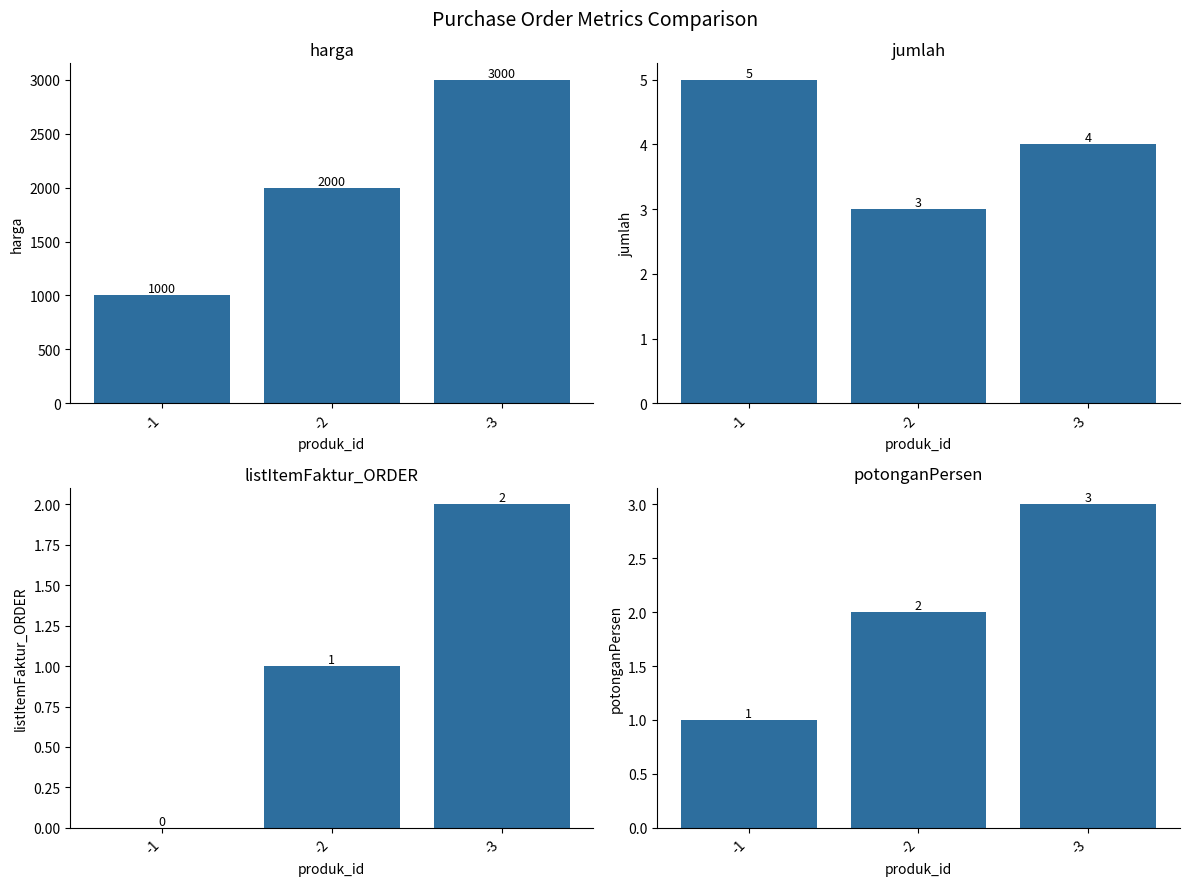

Which has a higher value, -2 or -3?

-3